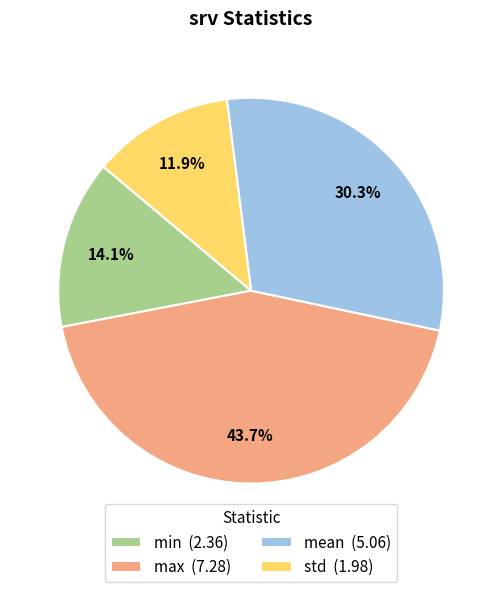

Does any single category account for the majority?

No